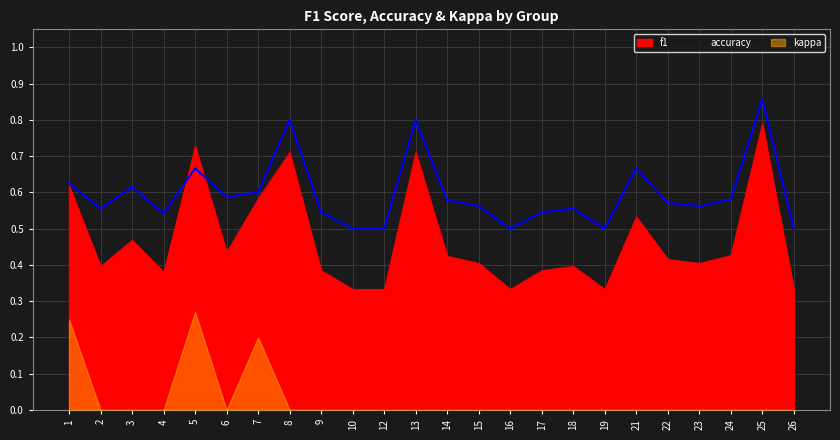

Which label corresponds to the smallest value in the chart?

10